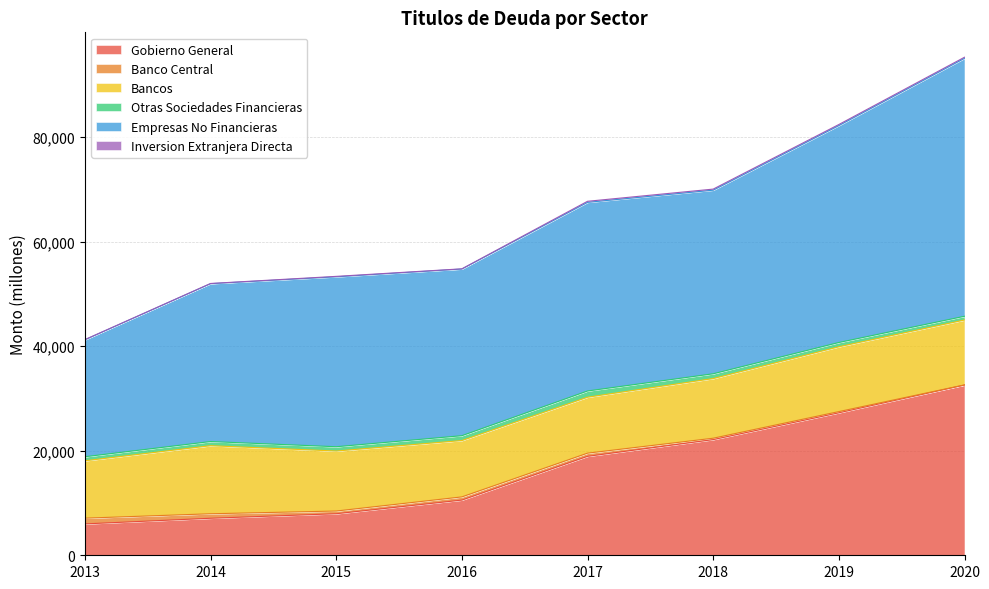

Which category has the highest value across all series?

2020